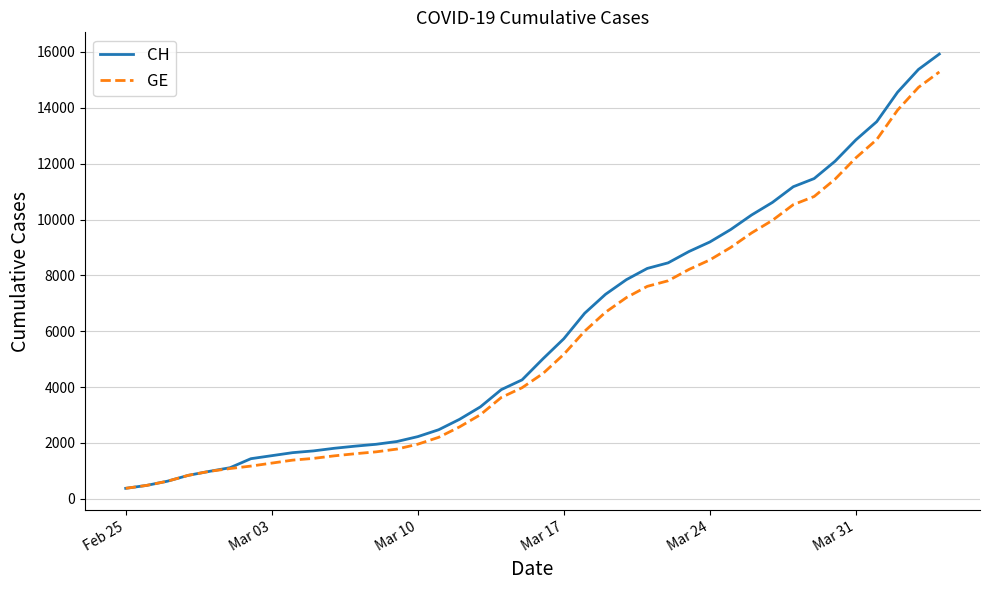

Which series has the widest spread of values?

CH